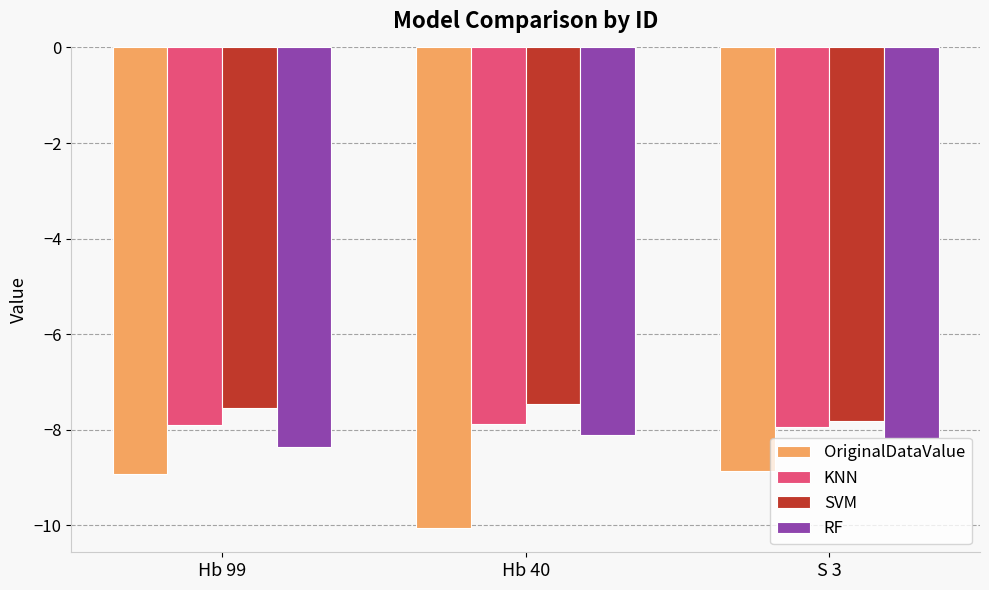

What is the spread (max minus min) of values at S 3?

1.0